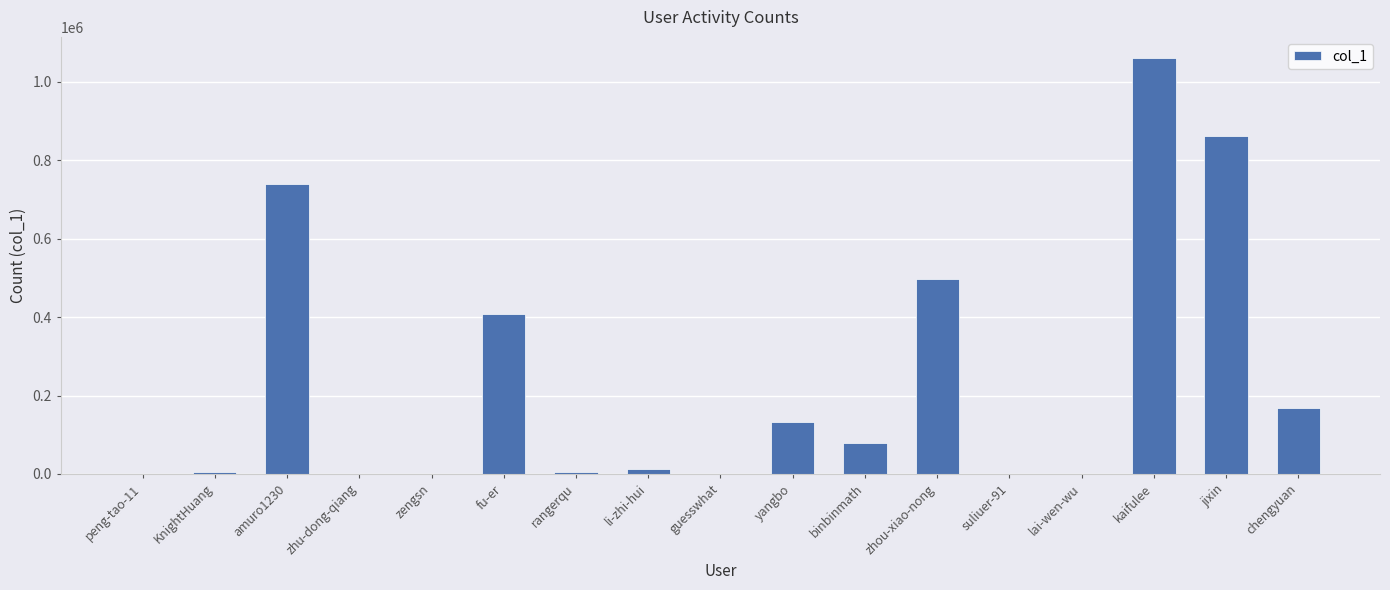

What is the sum of all values?

3965727